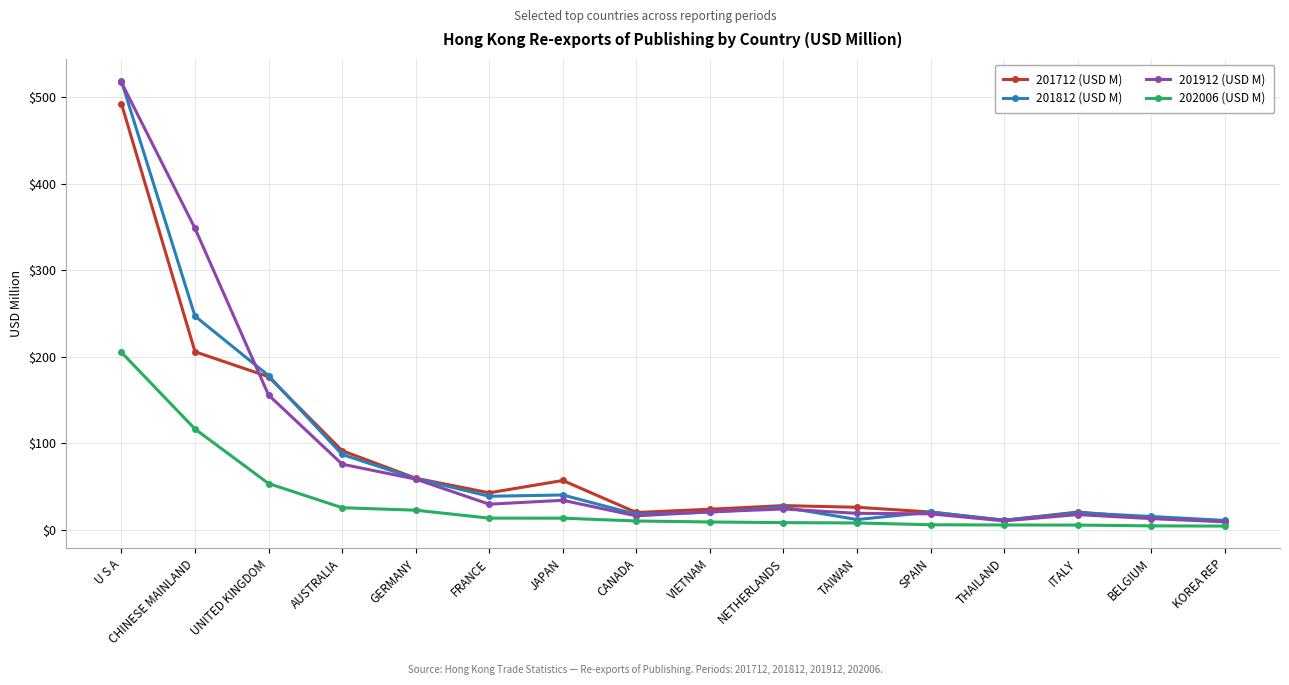

What is the minimum value shown in the chart?

4.5